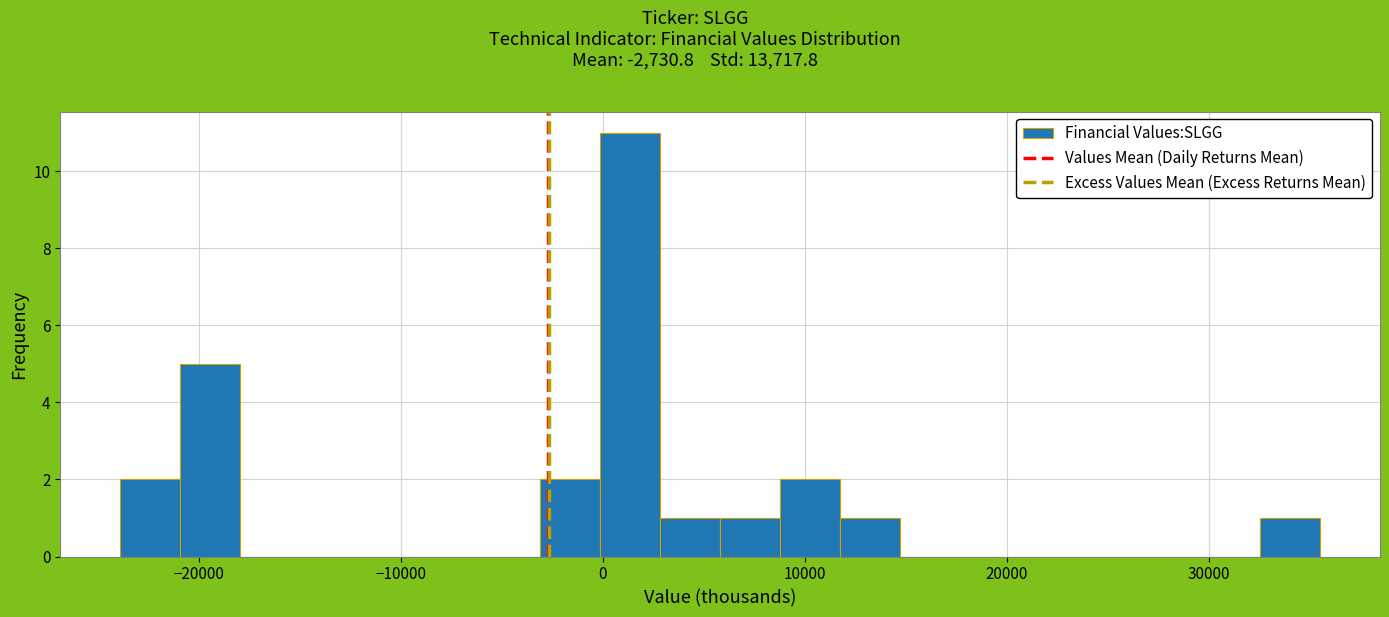

Read against the x-axis, roughly where is the centre of the tallest bar?

1000